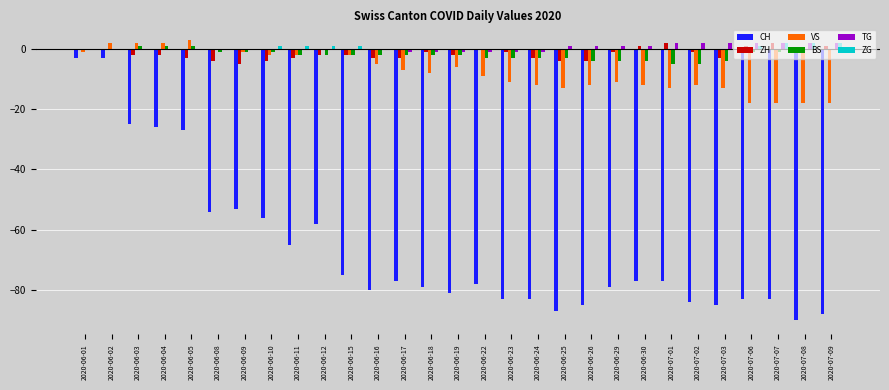

Which series changed the most between 2020-06-01 and 2020-06-12?

CH